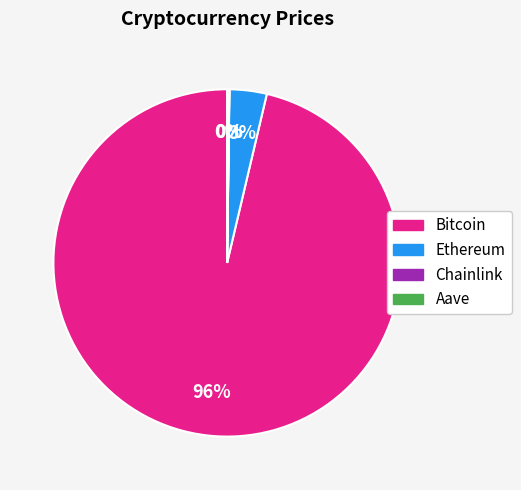

Combined, do Ethereum and Bitcoin account for over 50%?

Yes